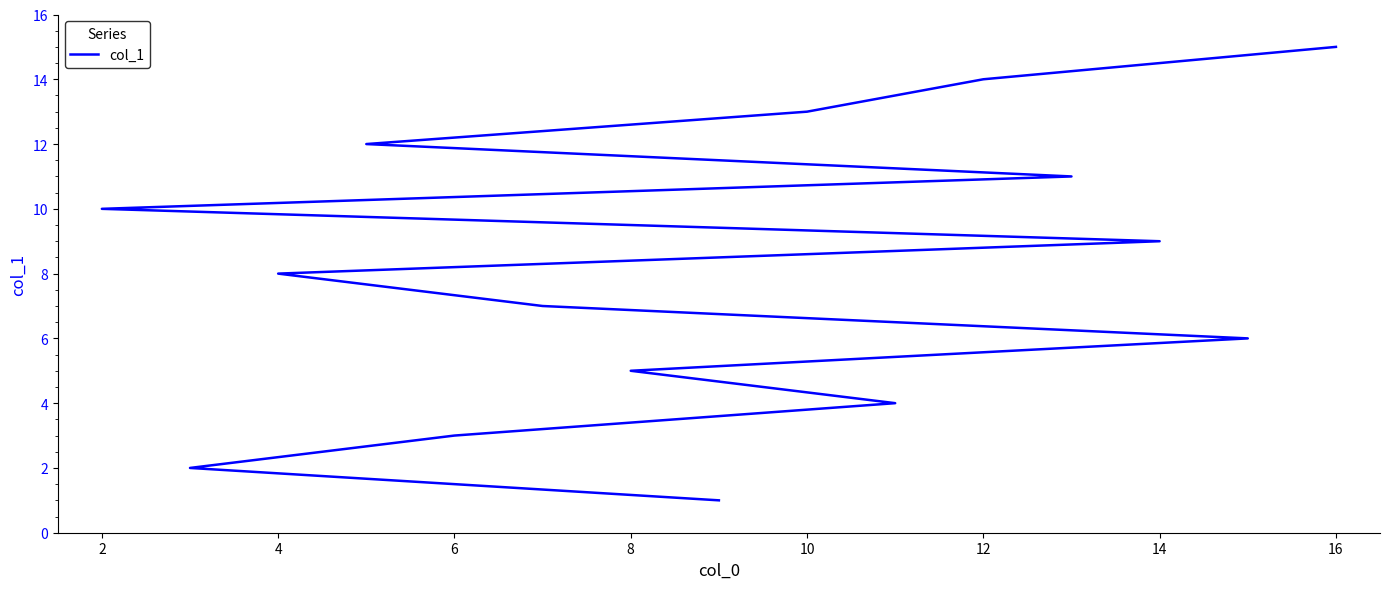

Does the chart display data point markers on the line(s)?

No